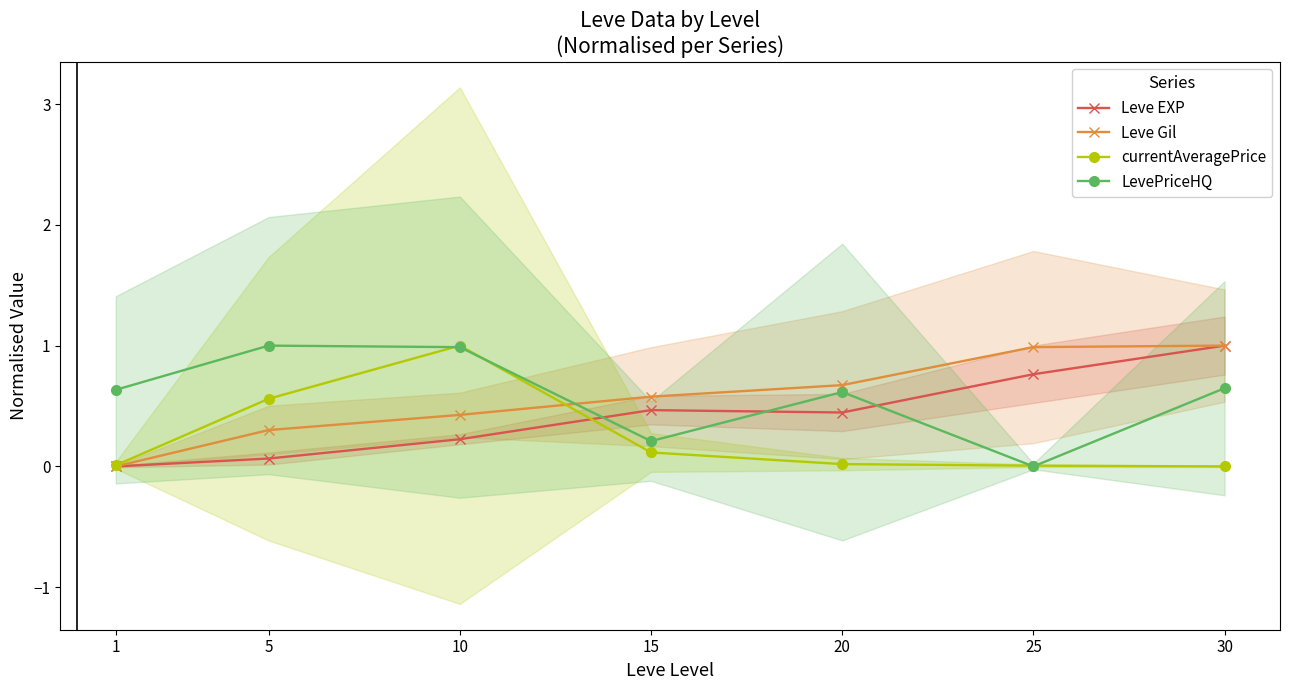

Does the chart have visible grid lines?

No